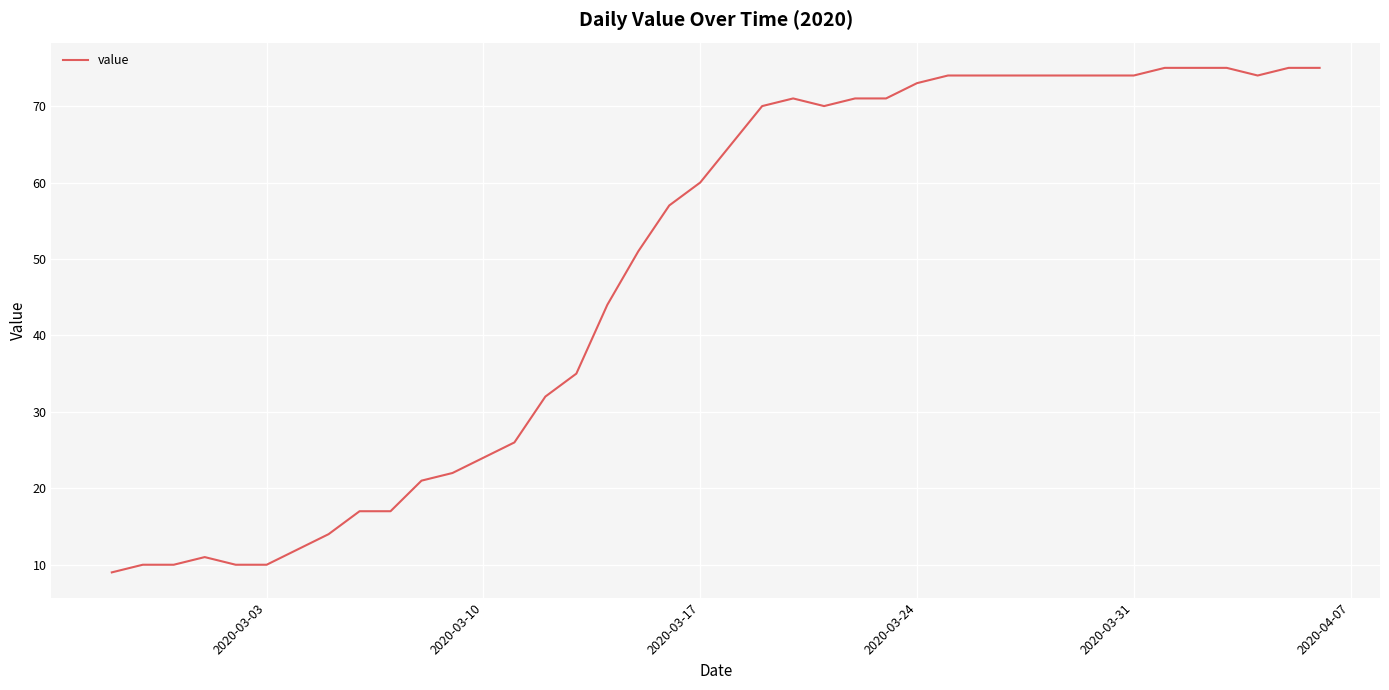

What is the maximum value shown in the chart?

75